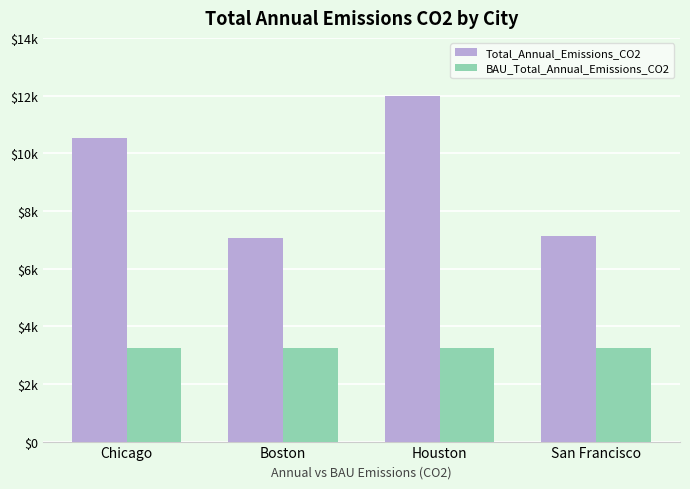

What are all the series names shown in the legend?

Total_Annual_Emissions_CO2, BAU_Total_Annual_Emissions_CO2